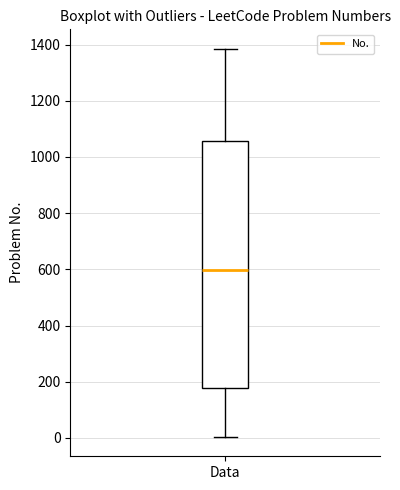

Transcribe this box plot: give where the median line is, the range the box spans, and where the two whiskers end, as read against the y-axis. The values are not printed on the chart, so give them approximately, as read against the axis.

median 600, box 180 to 1060, whiskers 0 to 1380